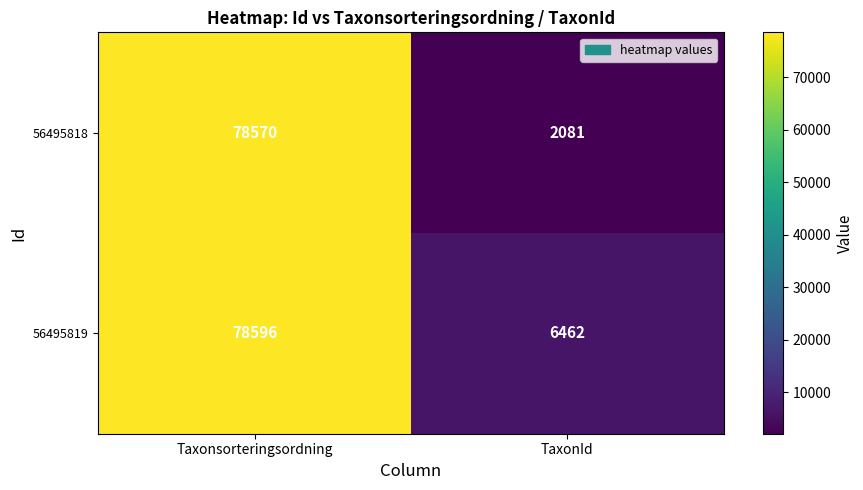

What is the difference between the 56495818 values at Taxonsorteringsordning and TaxonId?

76489